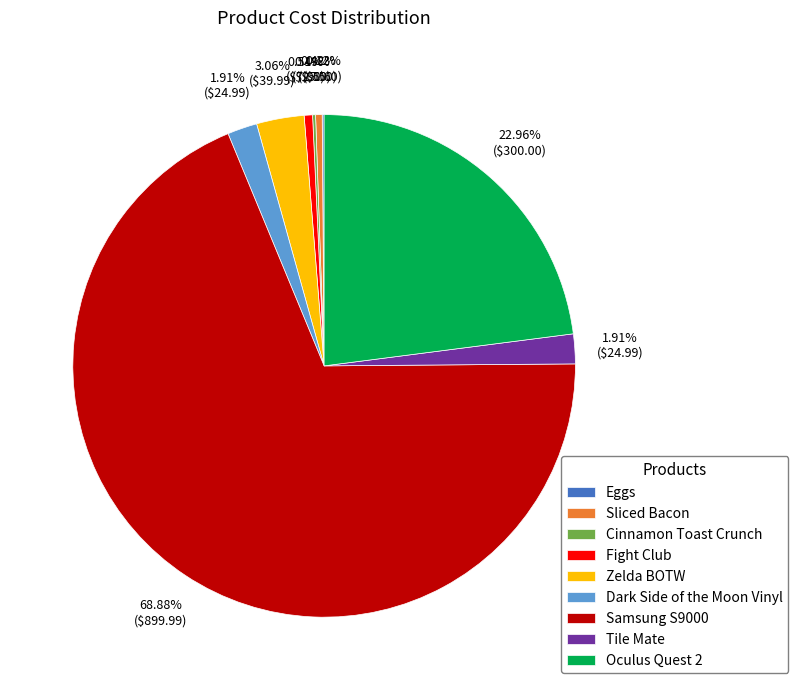

Which category has the biggest portion of the pie?

Samsung S9000